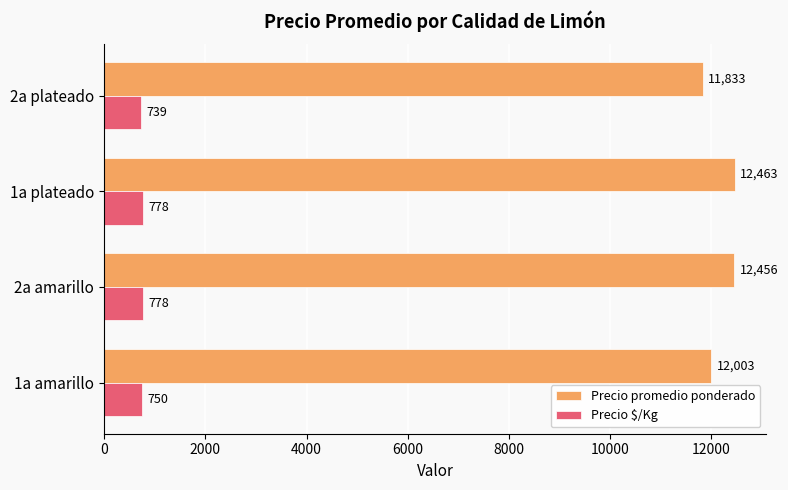

What is the greatest value displayed?

12463